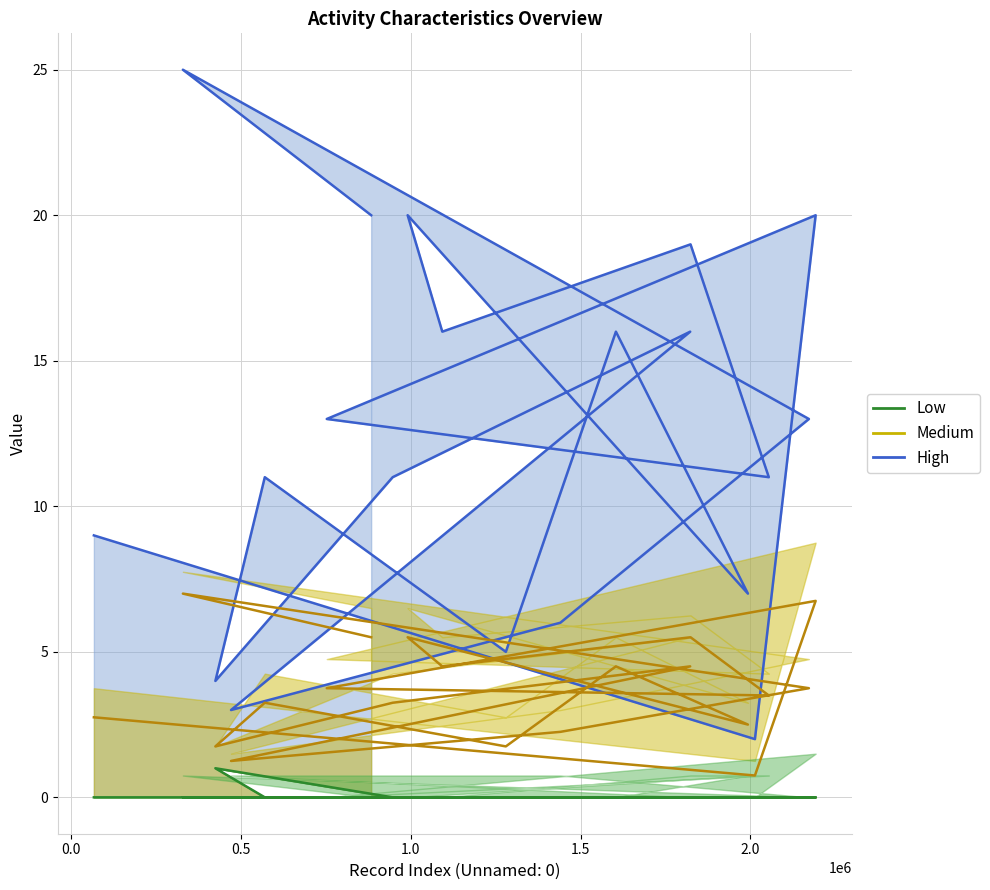

Count the Low values in the range 0 to 1.

20